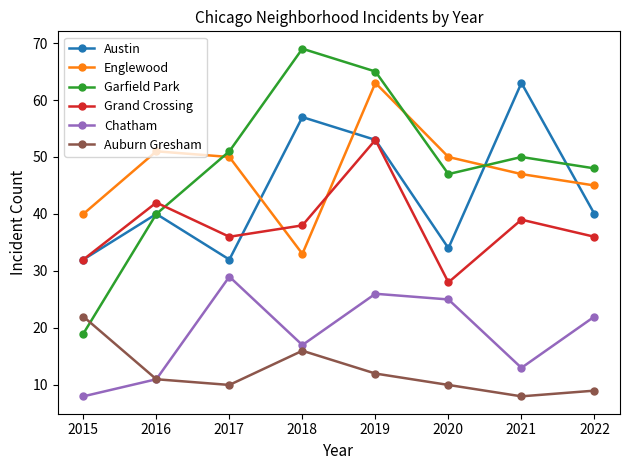

Reading right to left, list all the values displayed in this chart.

Austin: 40	63	34	53	57	32	40	32
Englewood: 45	47	50	63	33	50	51	40
Garfield Park: 48	50	47	65	69	51	40	19
Grand Crossing: 36	39	28	53	38	36	42	32
Chatham: 22	13	25	26	17	29	11	8
Auburn Gresham: 9	8	10	12	16	10	11	22